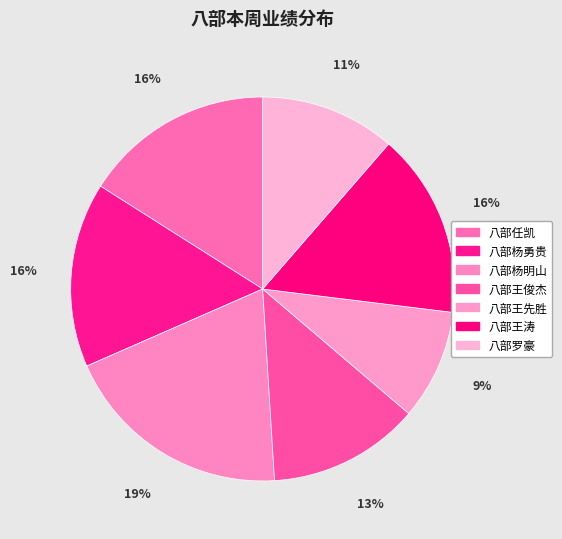

Do 八部王涛 and 八部罗豪 together represent more than half of the pie?

No